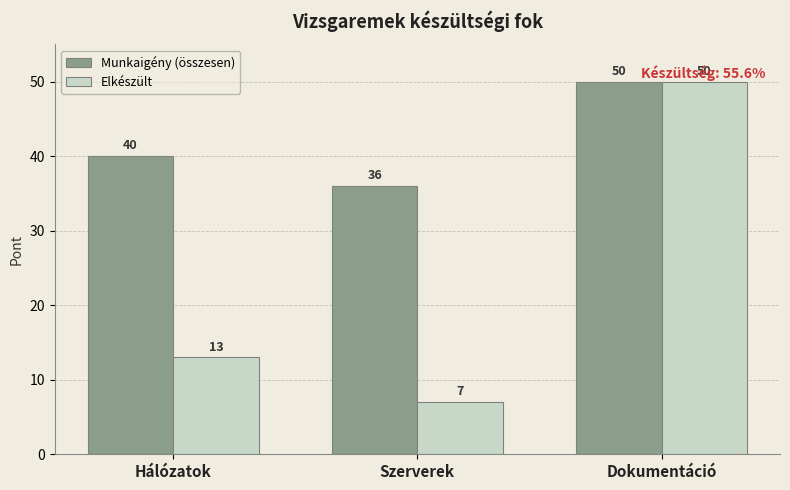

How many Munkaigény (összesen) values are between 36 and 50?

3